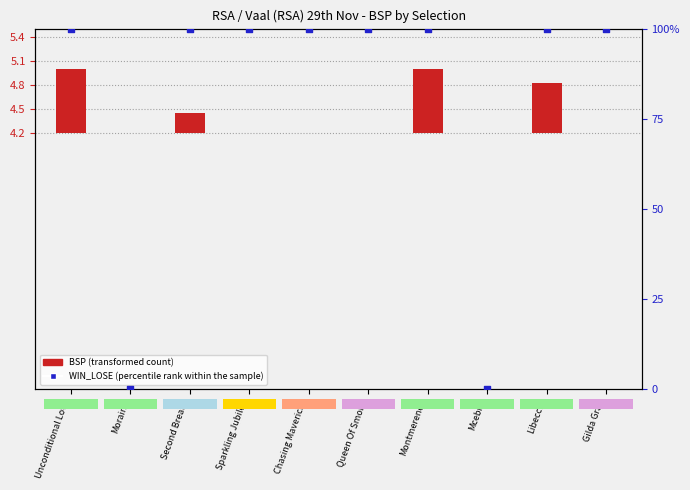

At how many categories does at least one series exceed 27?

8